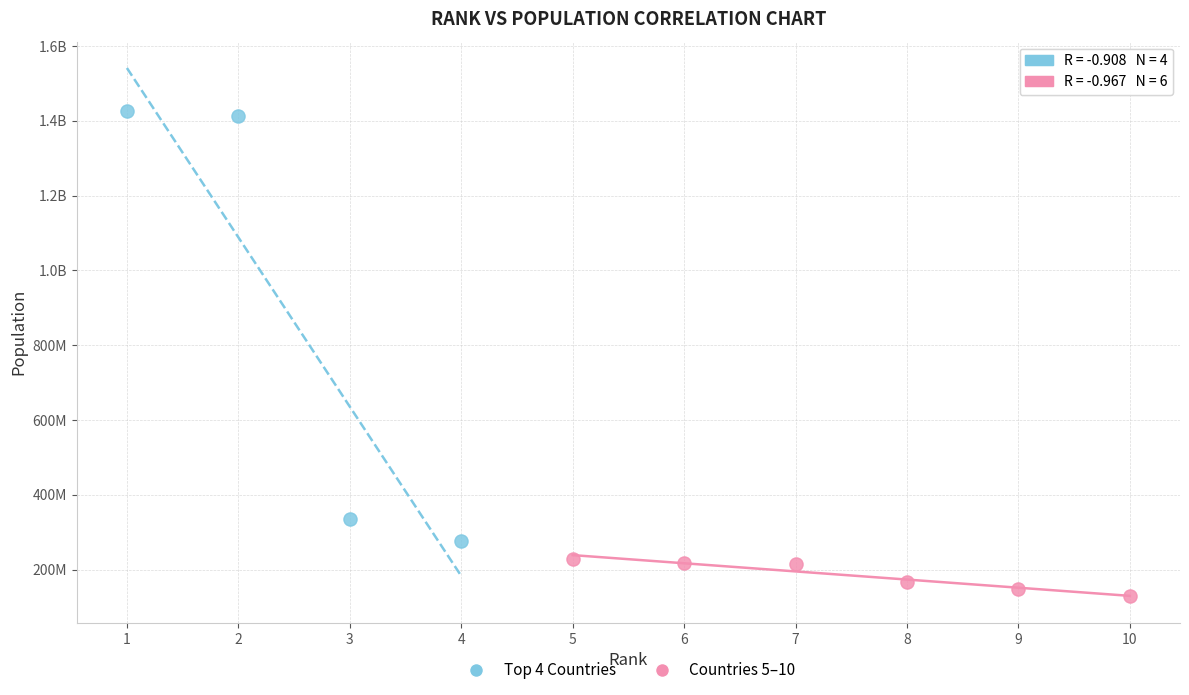

What are all the series names shown in the legend?

Top 4 Countries, Countries 5–10